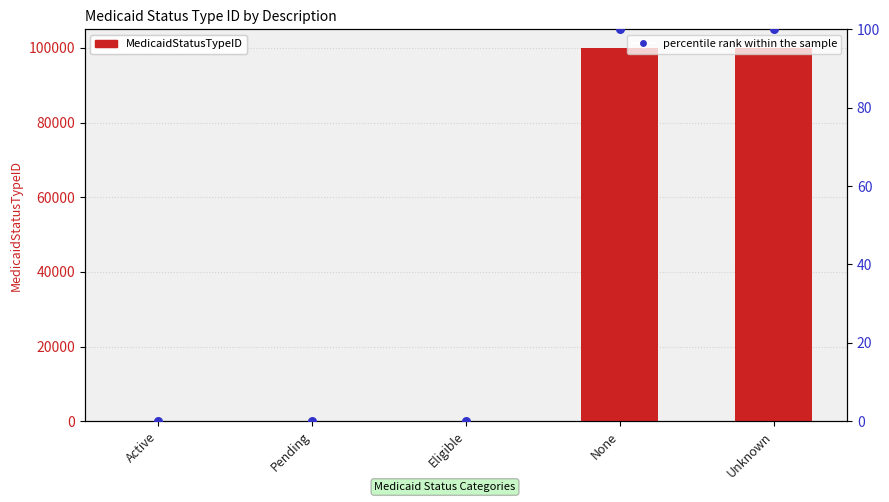

At how many categories does at least one series exceed 51961?

2